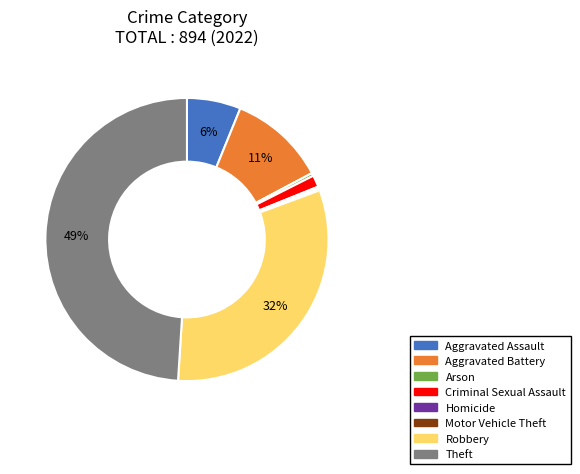

Is there any slice that represents more than half of the pie?

No